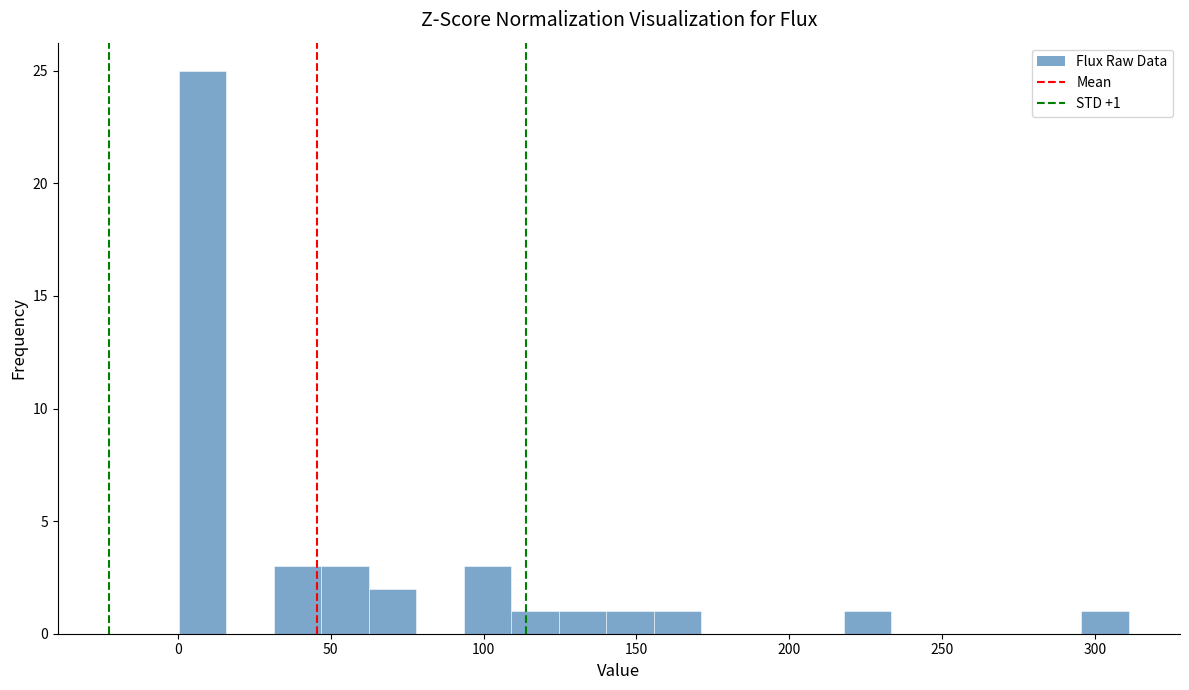

Read against the x-axis, roughly where is the centre of the tallest bar?

10